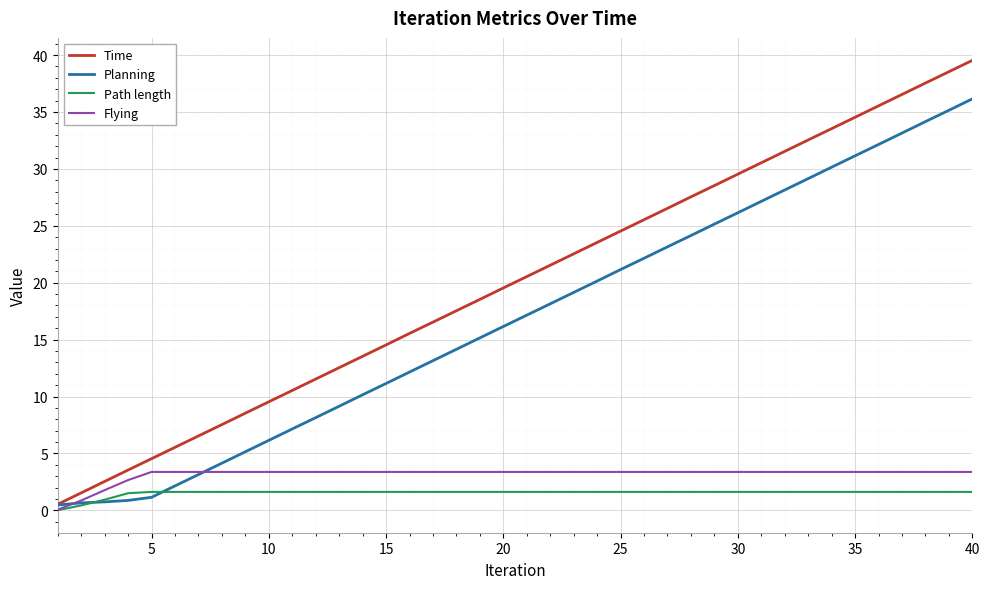

Which series has the widest spread of values?

Time